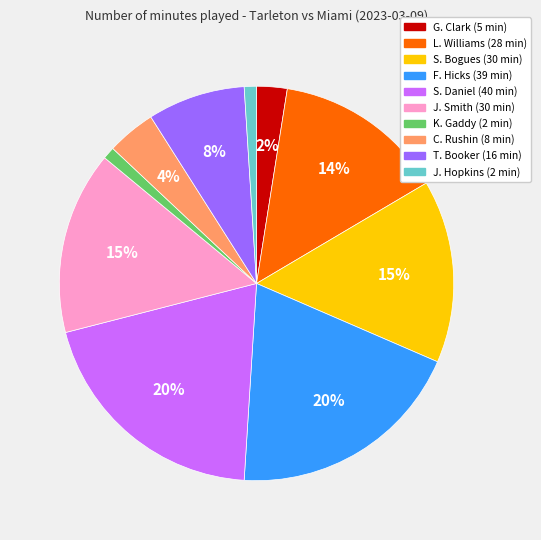

What is the ratio of the value at S. Bogues to the value at F. Hicks?

0.8